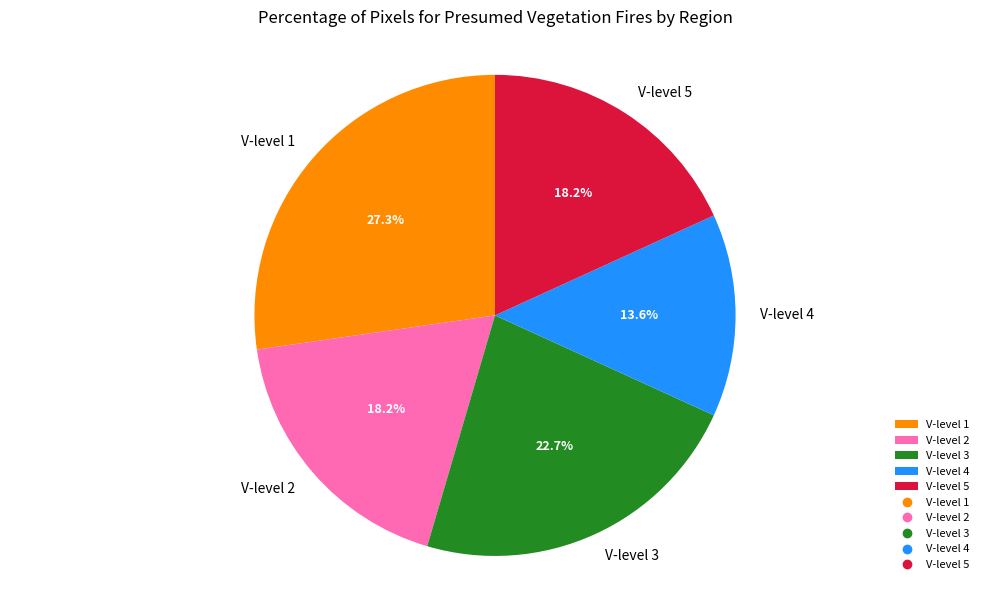

How much of the chart is everything except V-level 3?

77.3%